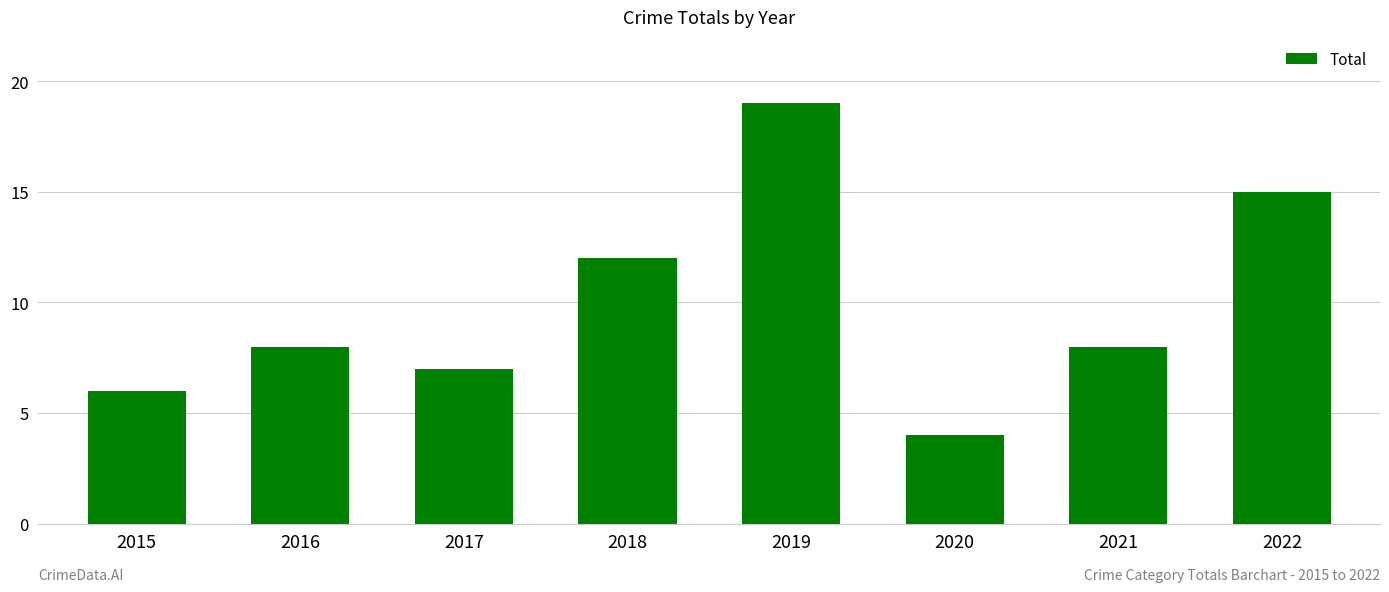

How many categories are shown in the chart?

8